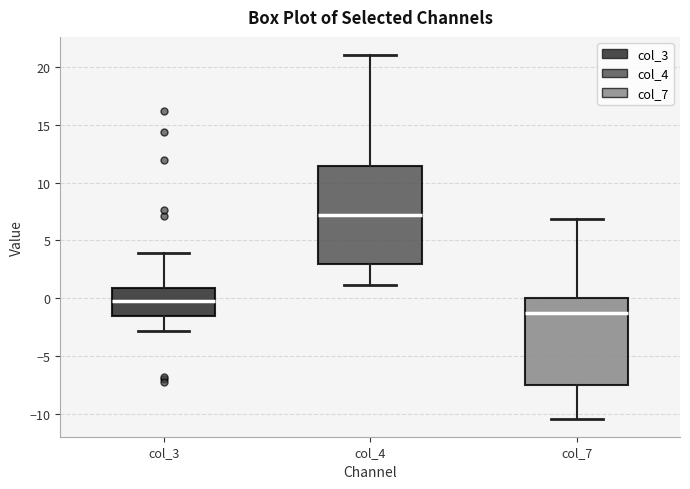

Which box is the tallest, from its lower edge to its upper edge?

col_4